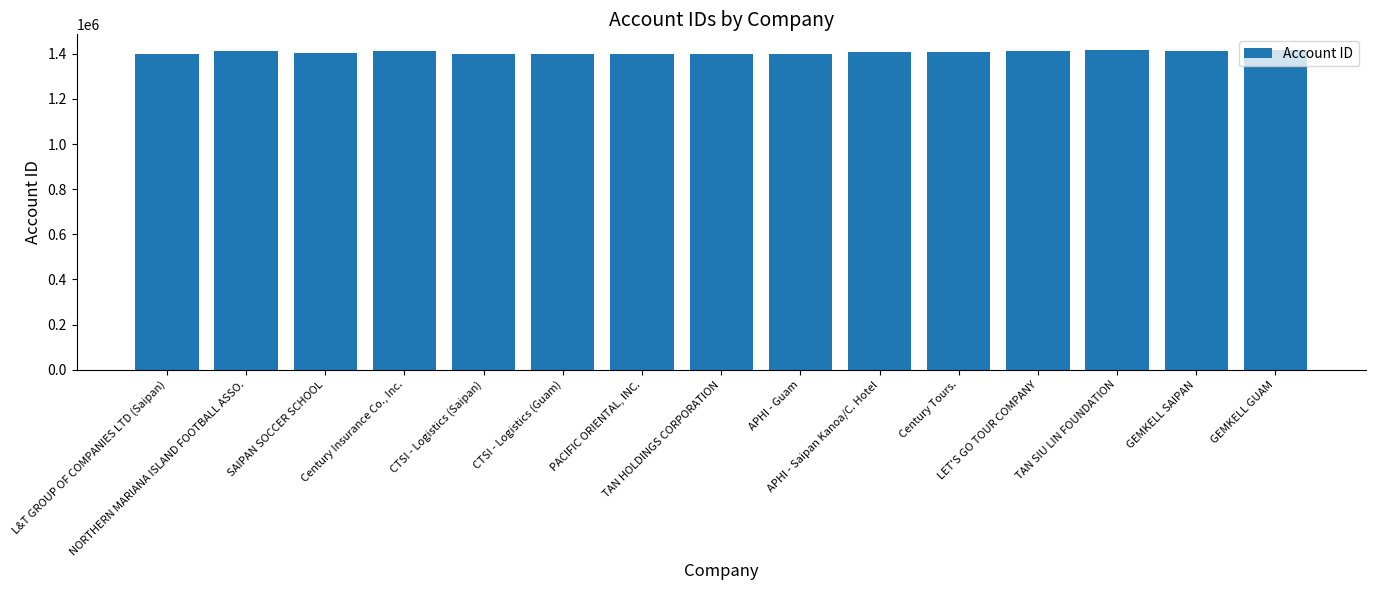

What is the approximate value at SAIPAN SOCCER SCHOOL?

1402927